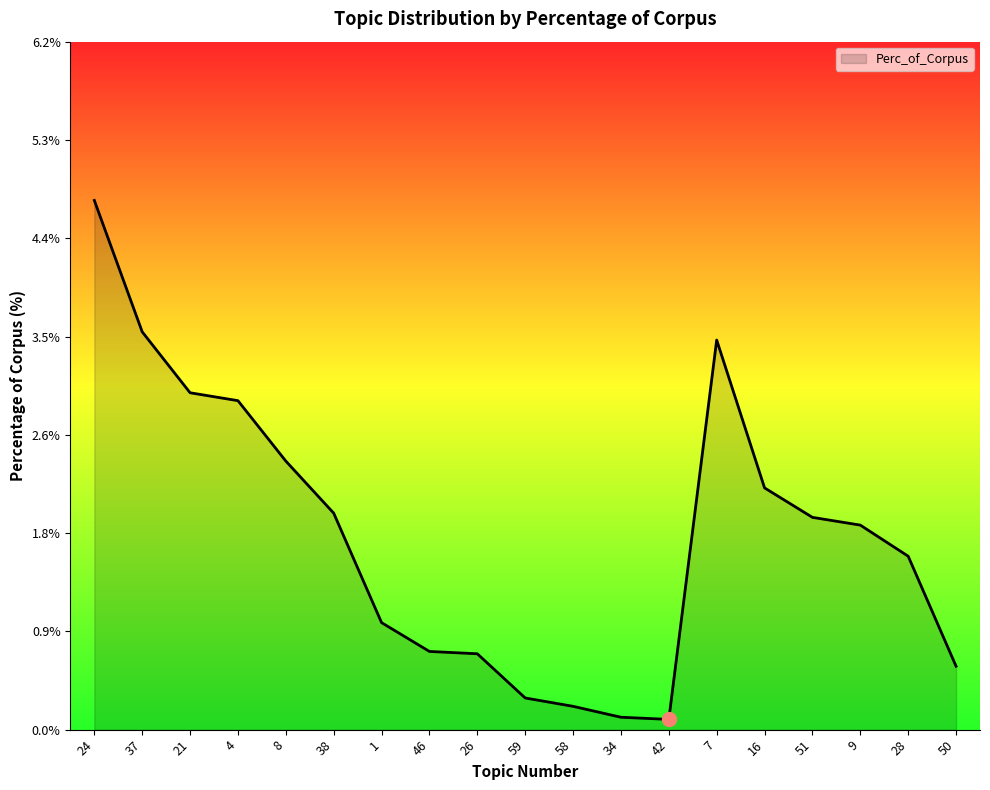

How many series are shown in this chart?

1